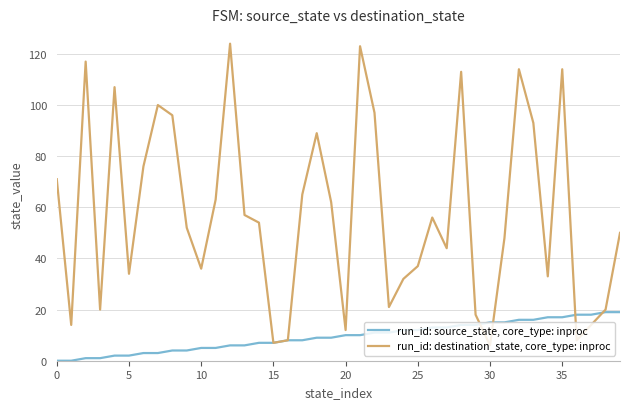

Which series has the largest total across all categories?

run_id: destination_state, core_type: inproc